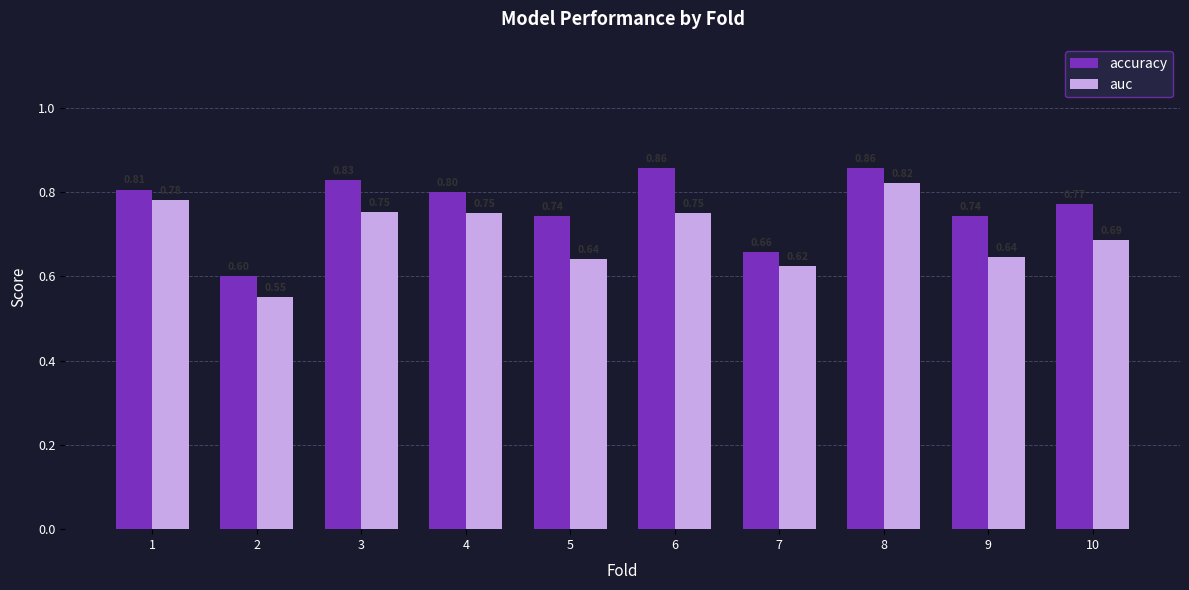

What is the sum of all auc values?

7.0